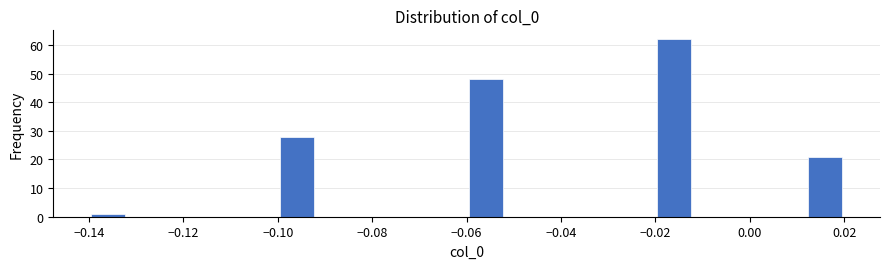

Reading left to right, list every bar in this chart as the range it spans on the x-axis followed by its height. The values are not printed on the chart, so give them approximately, as read against the axis.

-0.140 to -0.132: 1
-0.132 to -0.124: 0
-0.124 to -0.116: 0
-0.116 to -0.108: 0
-0.108 to -0.100: 0
-0.100 to -0.092: 28
-0.092 to -0.084: 0
-0.084 to -0.076: 0
-0.076 to -0.068: 0
-0.068 to -0.060: 0
-0.060 to -0.052: 48
-0.052 to -0.044: 0
-0.044 to -0.036: 0
-0.036 to -0.028: 0
-0.028 to -0.020: 0
-0.020 to -0.012: 62
-0.012 to -0.004: 0
-0.004 to 0.004: 0
0.004 to 0.012: 0
0.012 to 0.020: 21